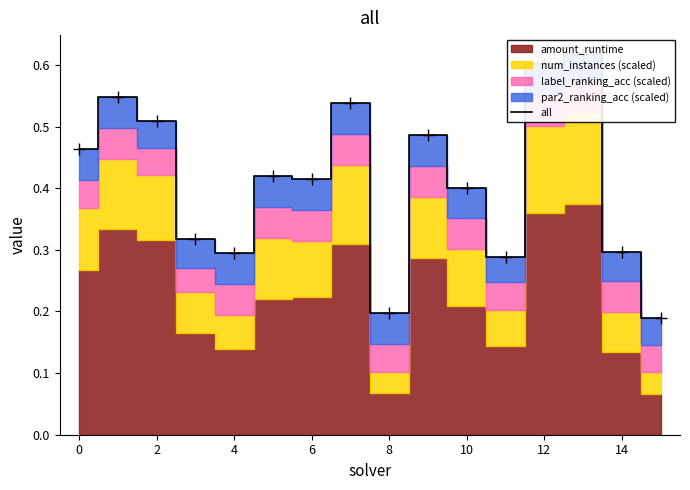

At which category does the chart reach its minimum across all series?

15